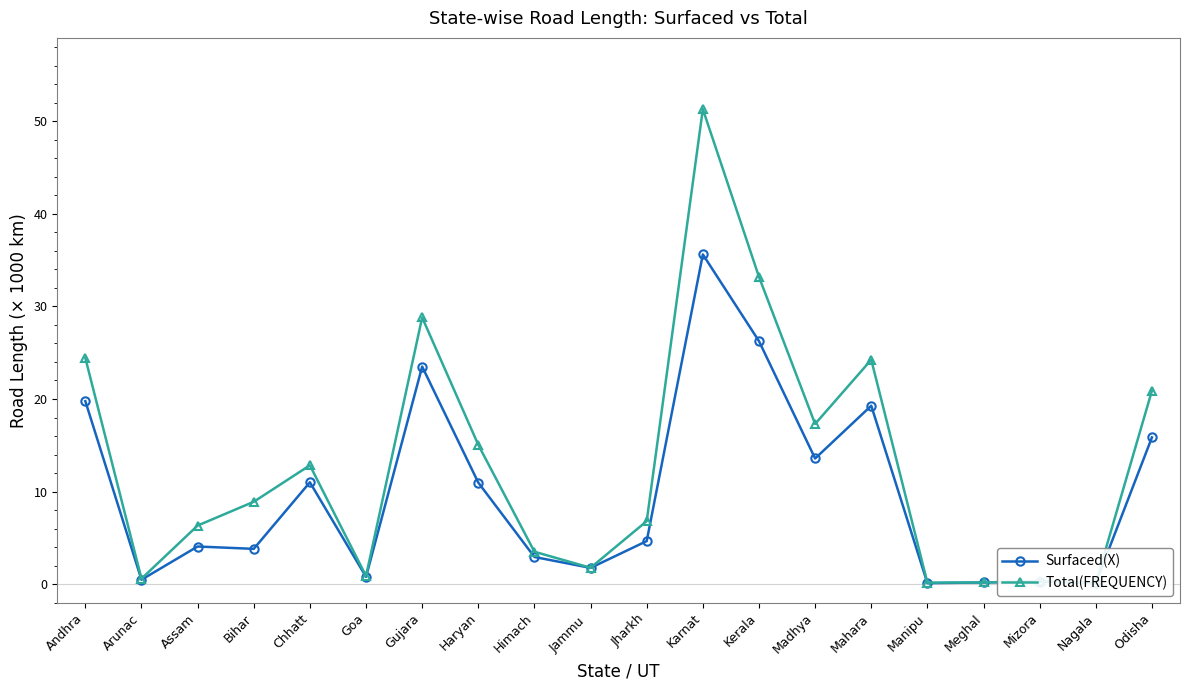

Count the number of data series in this chart.

2